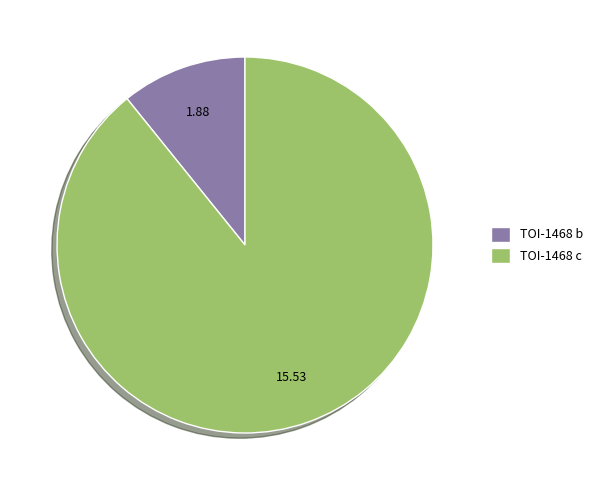

Approximately how many times larger is the value at TOI-1468 c compared to TOI-1468 b?

8.3